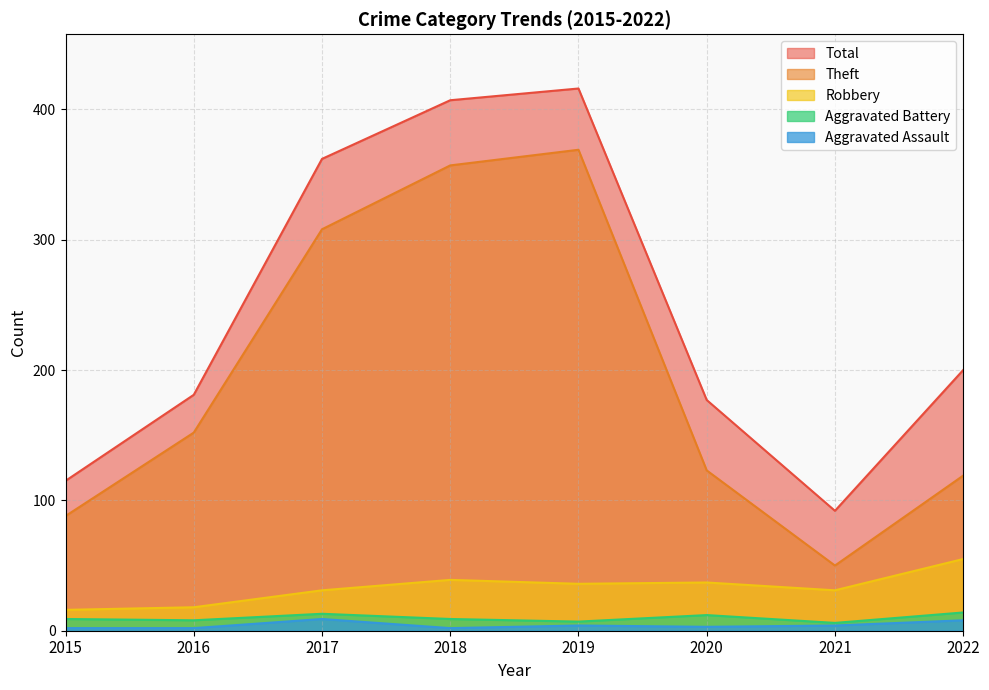

Reading left to right, transcribe all the data shown in this chart.

Aggravated Assault: 2	2	9	2	4	3	4	8
Aggravated Battery: 9	8	13	9	7	12	6	14
Robbery: 16	18	31	39	36	37	31	55
Theft: 88	152	308	357	369	123	50	119
Total: 115	181	362	407	416	177	92	200